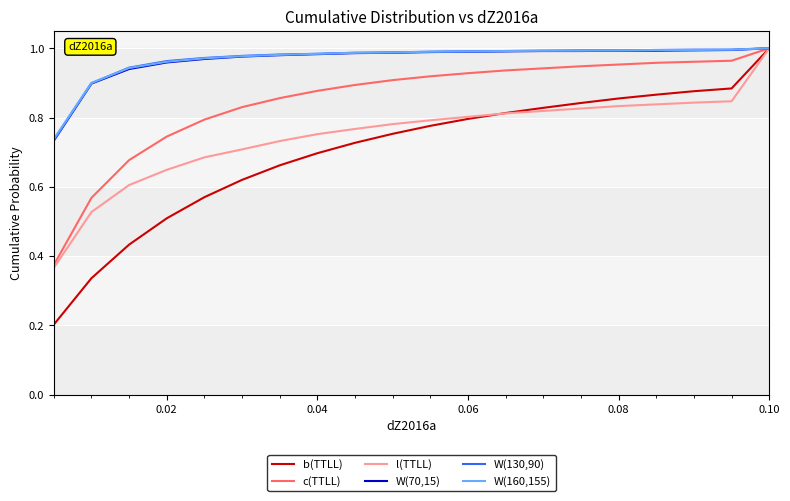

What are all the series names shown in the legend?

b(TTLL), c(TTLL), l(TTLL), W(70,15), W(130,90), W(160,155)